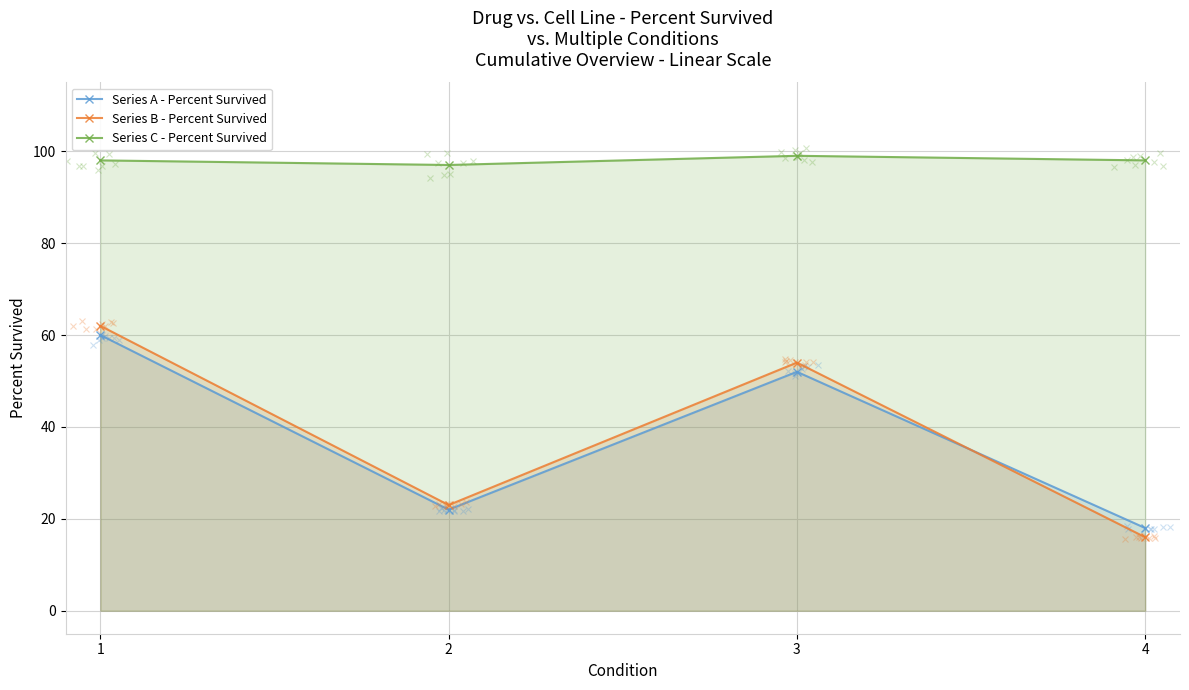

What is the average value of the Series B - Percent Survived series?

39